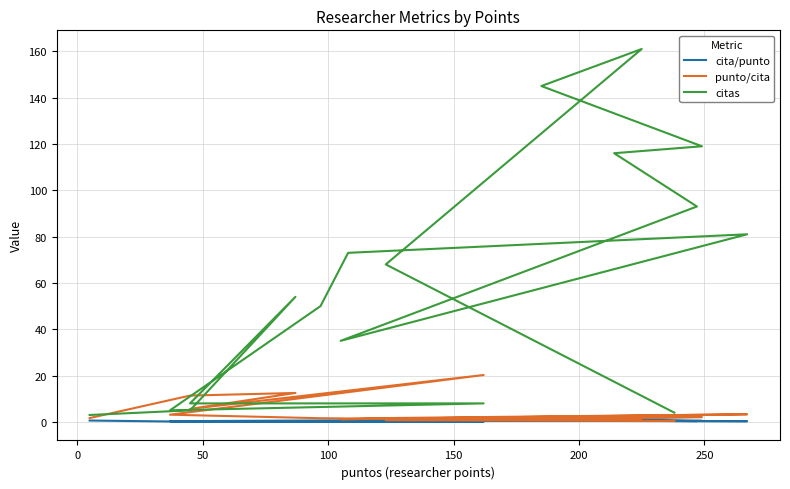

After their last crossing, which series has the higher values: punto/cita or citas?

citas